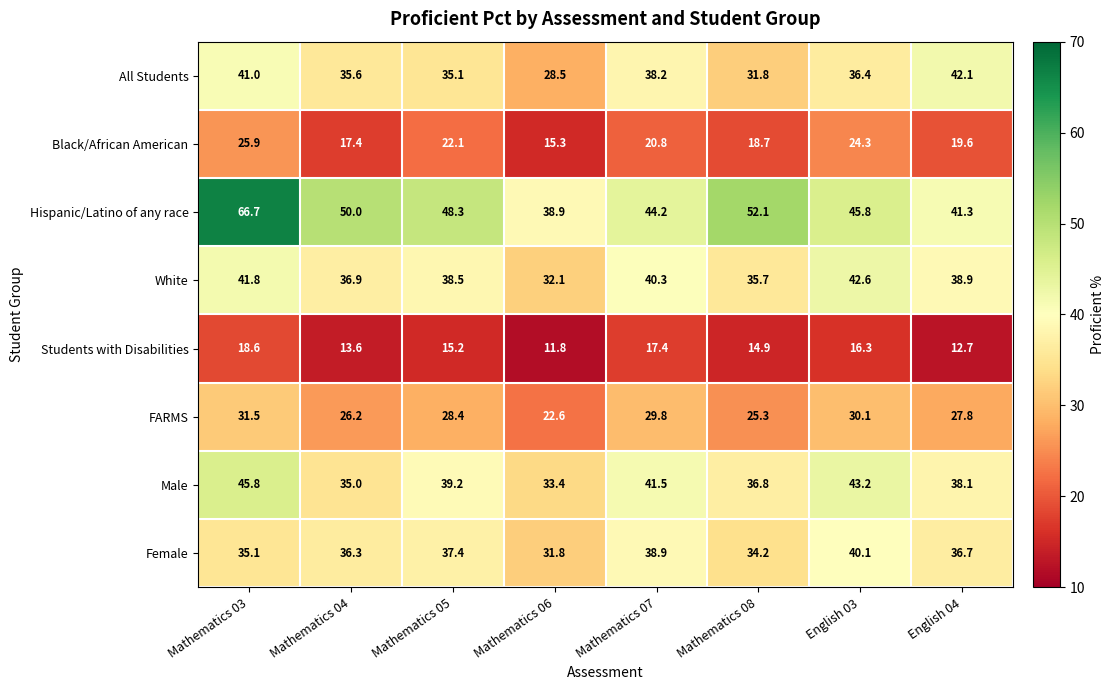

The All Students series shows 22.5 at Mathematics 03. True or false?

False